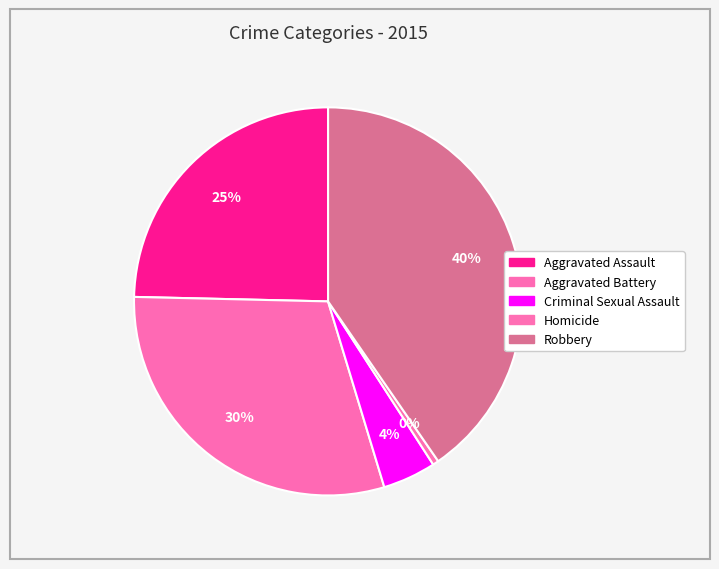

Count the number of slices in the pie.

5